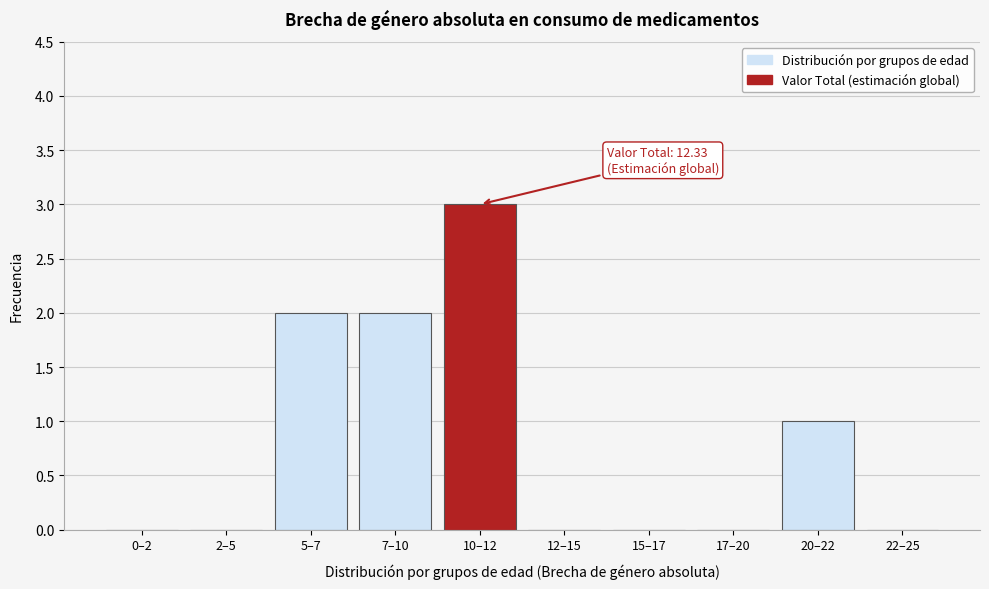

Reading right to left, list all the values displayed in this chart.

22–25=0	20–22=1	17–20=0	15–17=0	12–15=0	10–12=3	7–10=2	5–7=2	2–5=0	0–2=0